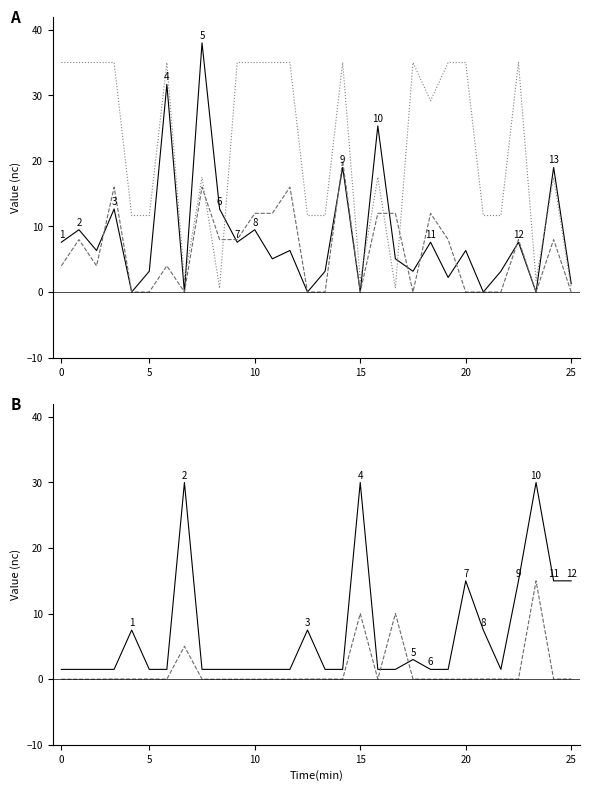

Reading left to right, what are all the values shown in this chart?

Percent: 7.6	9.5	6.3	12.7	0.0	3.2	31.7	0.0	38.0	12.7	7.6	9.5	5.1	6.3	0.0	3.2	19.0	0.0	25.3	5.1	3.2	7.6	2.2	6.3	0.0	3.2	7.6	0.0	19.0	1.3
Dis: 4.0	8.0	4.0	16.0	0.0	0.0	4.0	0.0	16.0	8.0	8.0	12.0	12.0	16.0	0.0	0.0	20.0	0.0	12.0	12.0	0.0	12.0	8.0	0.0	0.0	0.0	8.0	0.0	8.0	0.0
MaxLevel: 35.0	35.0	35.0	35.0	11.7	11.7	35.0	1.8	17.5	0.6	35.0	35.0	35.0	35.0	11.7	11.7	35.0	1.8	17.5	0.6	35.0	29.2	35.0	35.0	11.7	11.7	35.0	1.8	17.5	0.6
Priority: 1.5	1.5	1.5	1.5	7.5	1.5	1.5	30.0	1.5	1.5	1.5	1.5	1.5	1.5	7.5	1.5	1.5	30.0	1.5	1.5	3.0	1.5	1.5	15.0	7.5	1.5	15.0	30.0	15.0	15.0
Type: 0.0	0.0	0.0	0.0	0.0	0.0	0.0	5.0	0.0	0.0	0.0	0.0	0.0	0.0	0.0	0.0	0.0	10.0	0.0	10.0	0.0	0.0	0.0	0.0	0.0	0.0	0.0	15.0	0.0	0.0